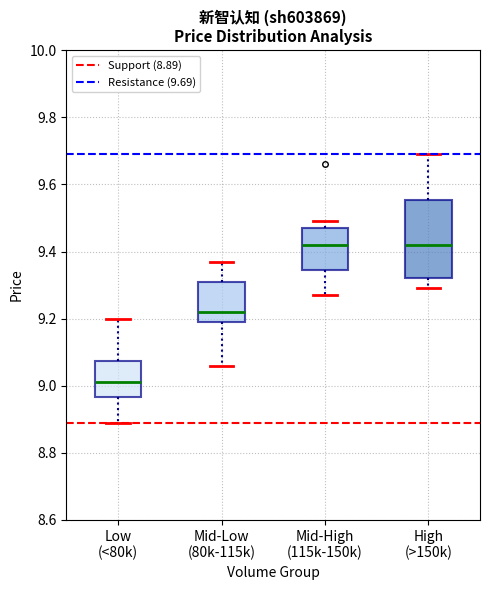

Which box is the tallest, from its lower edge to its upper edge?

High (>150k)